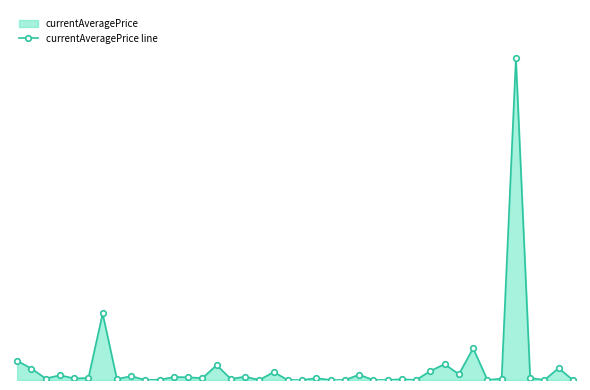

Does the chart have visible grid lines?

No